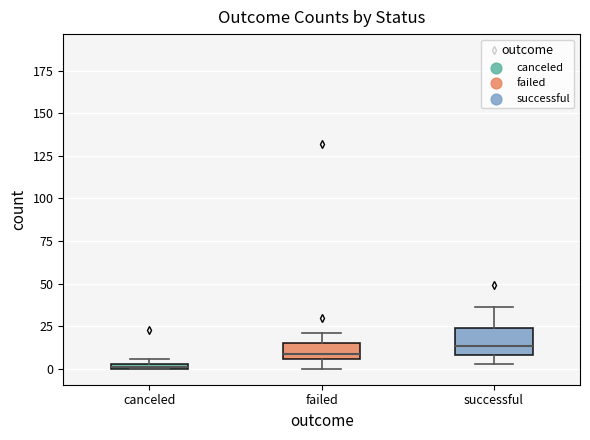

Where is the upper edge of the box for successful on the y-axis? The values are not printed on the chart, so give them approximately, as read against the axis.

25